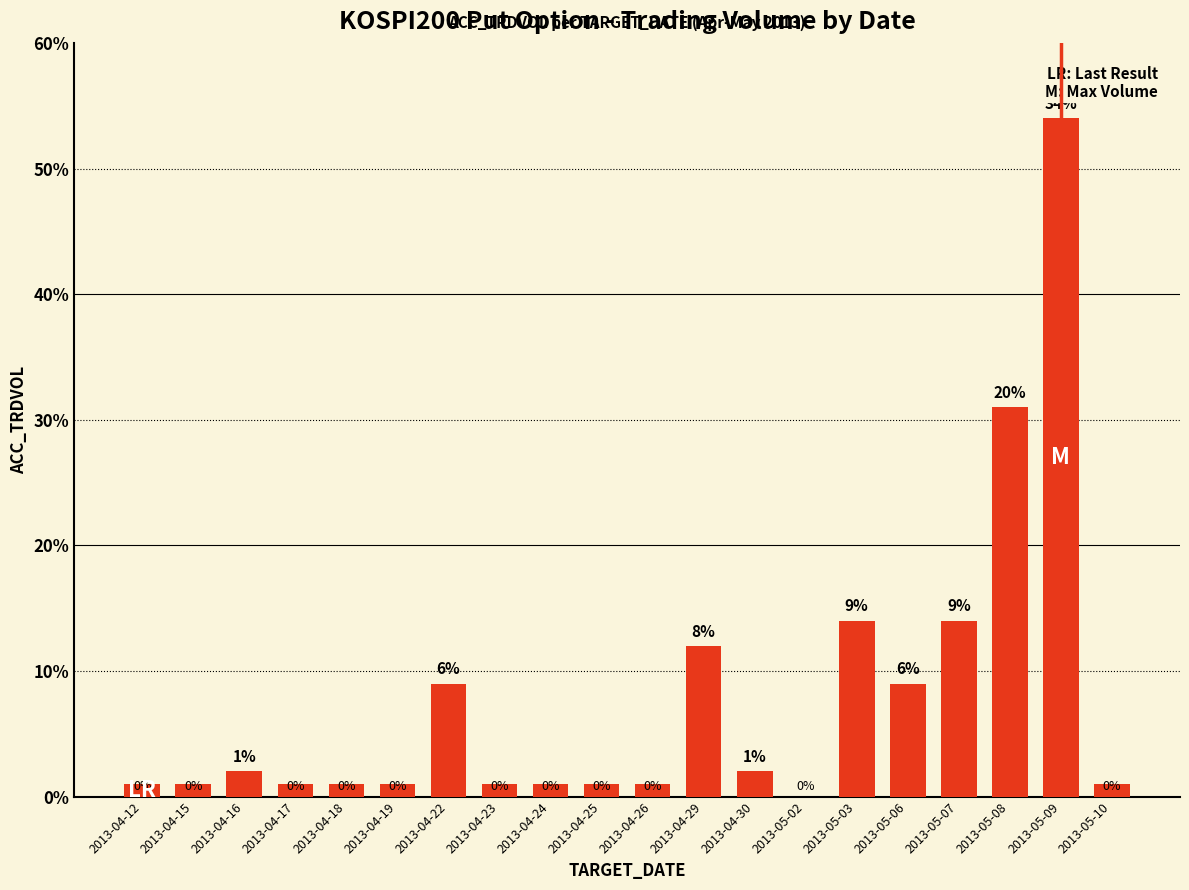

Are the bars horizontal?

No